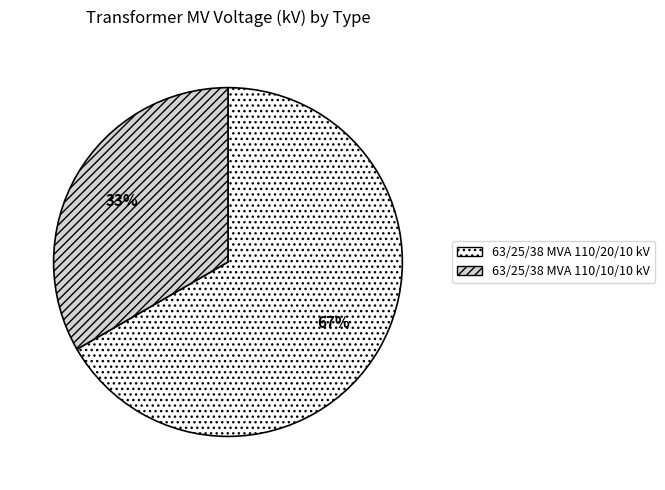

To the nearest percent, what percentage of the pie is 63/25/38 MVA 110/20/10 kV?

67%